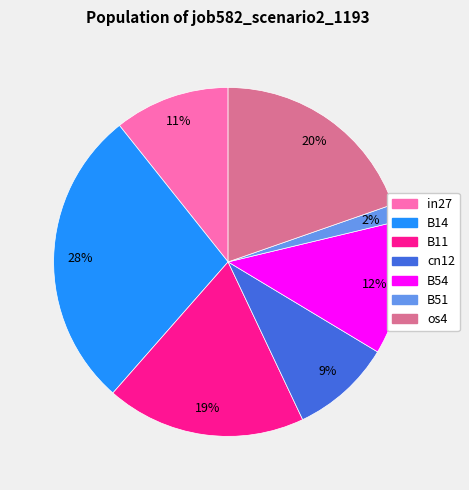

The B11 slice represents 12% of the pie. True or false?

False